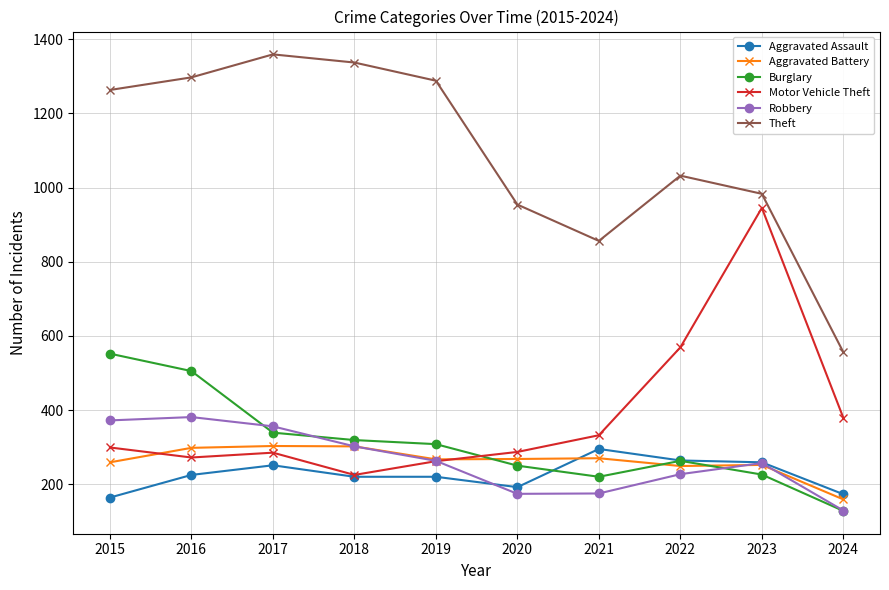

How many interior local valleys does the Motor Vehicle Theft series have?

2